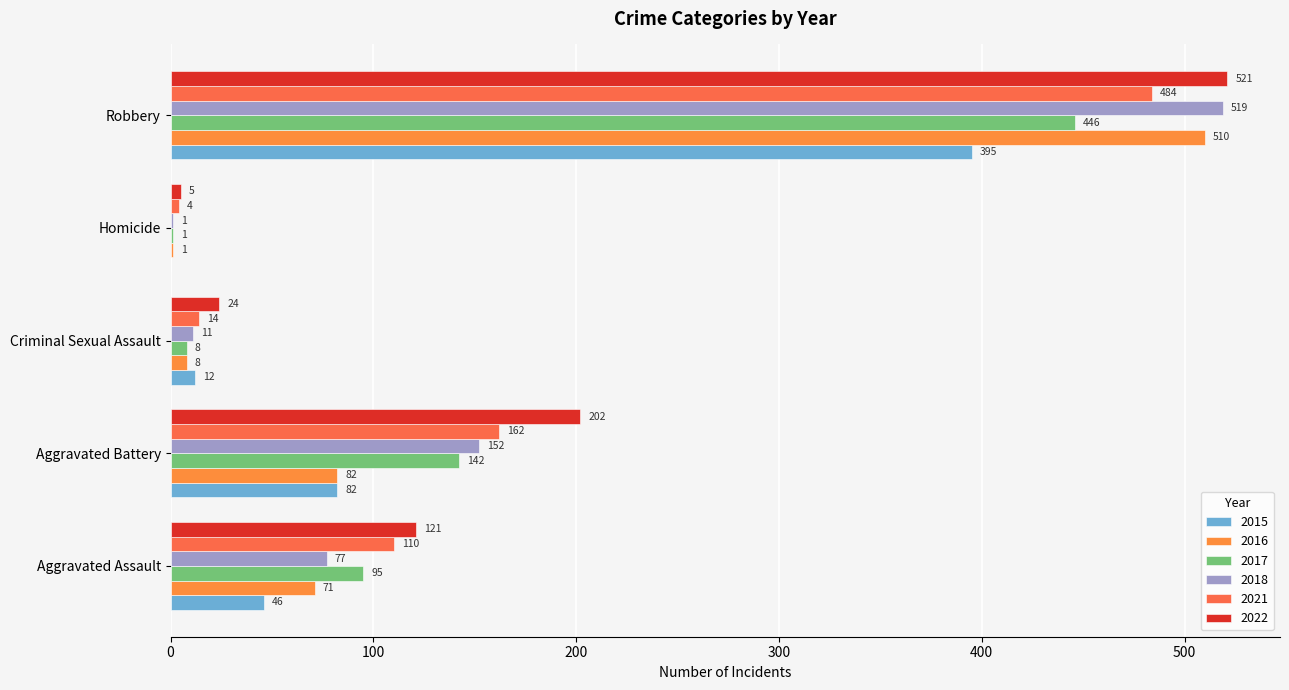

Count the number of categories in the chart.

5